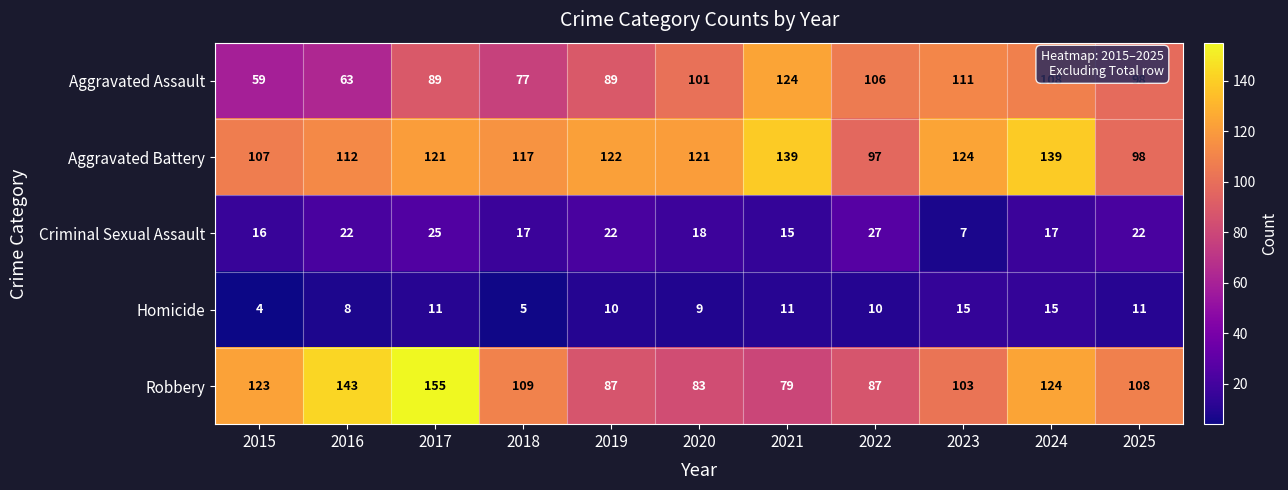

Which series changed the most between 2017 and 2018?

Robbery